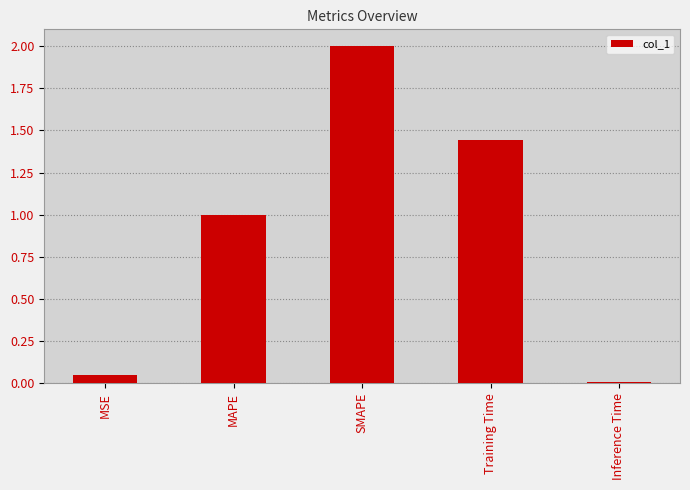

What is the greatest value displayed?

2.0